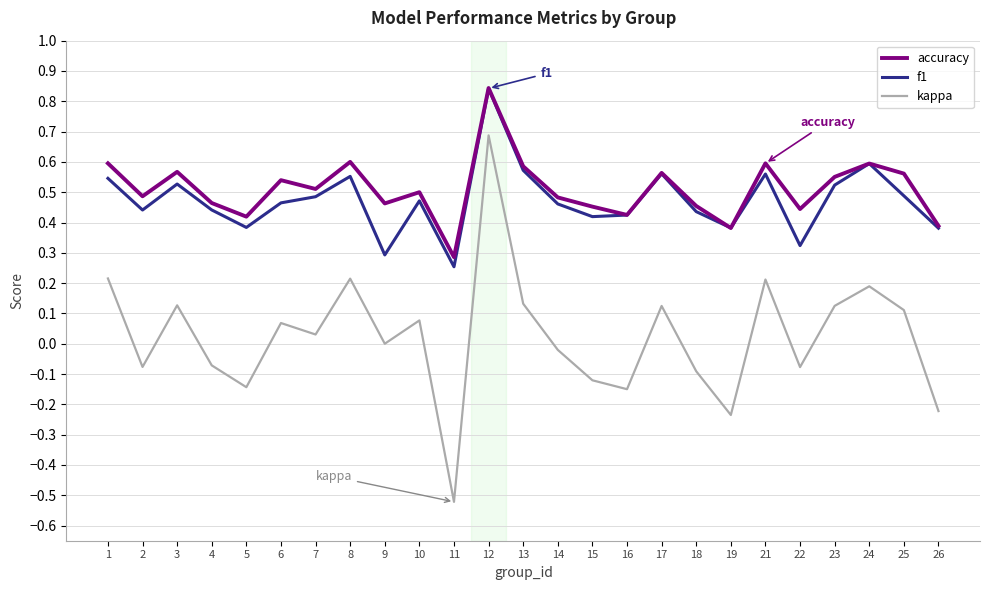

Rank the series at 25 from highest to lowest value.

accuracy, f1, kappa